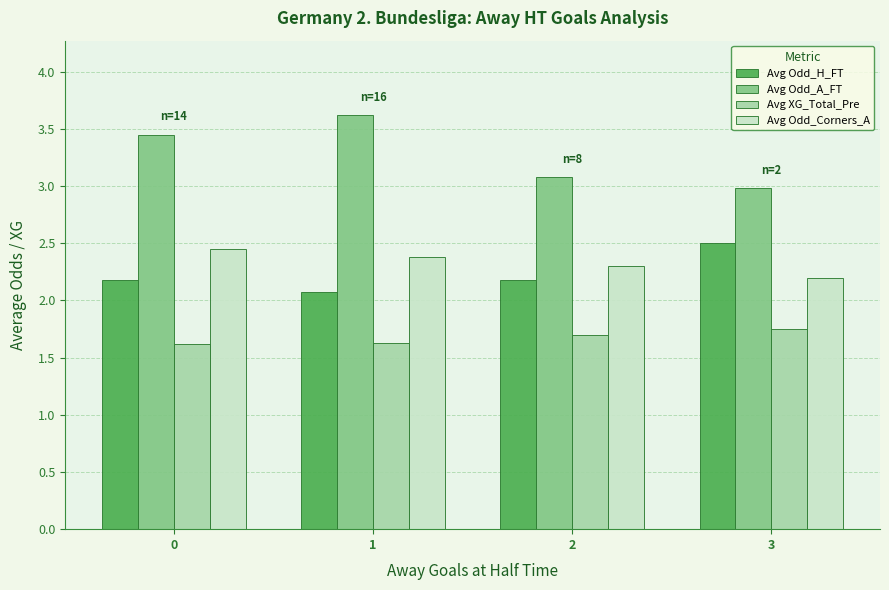

The value of Avg Odd_H_FT at 0 is 2.2. True or false?

True